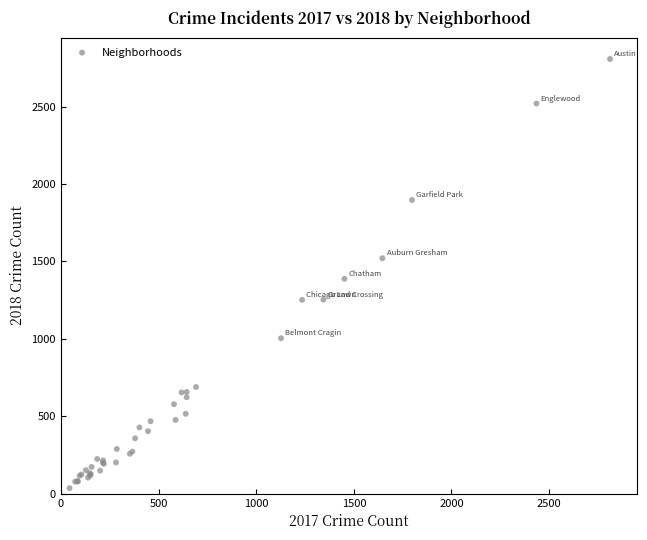

What Y value in the scatter plot is closest to 1422?

1388